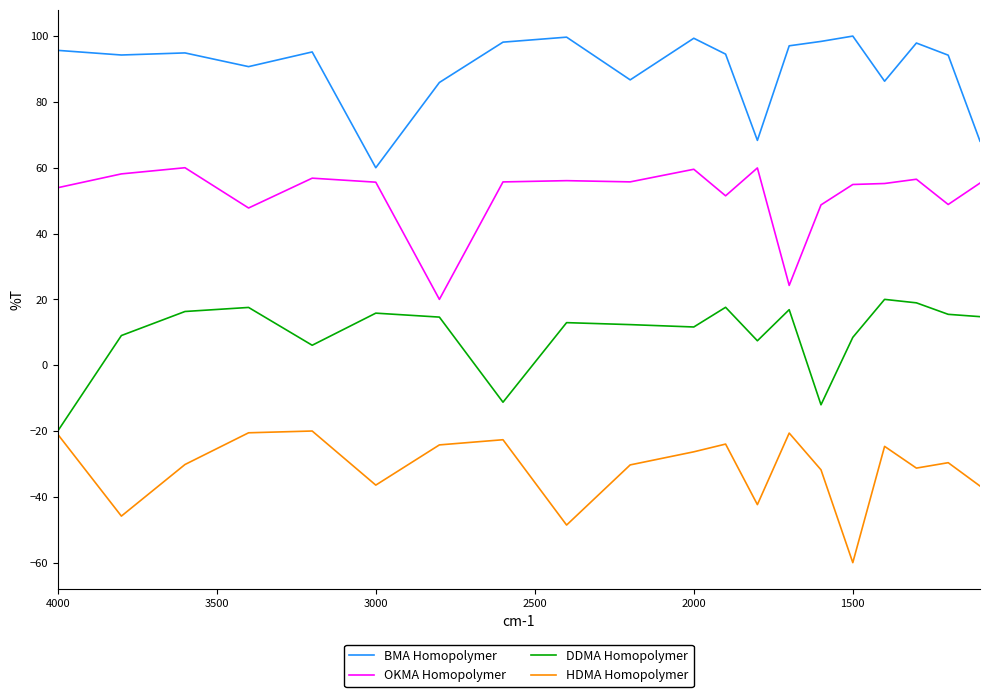

True or false: OKMA Homopolymer has more than 2 interior local peaks.

True